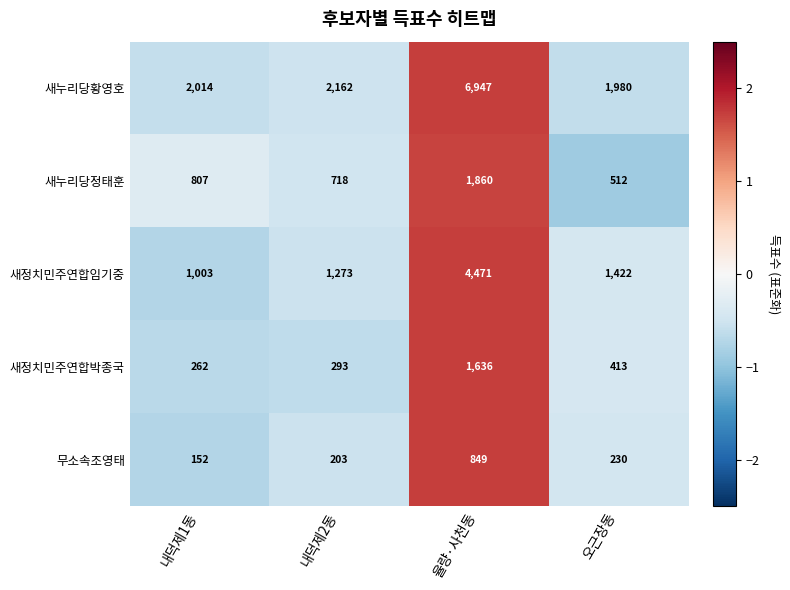

What is the average value of the 새누리당정태훈 series?

974